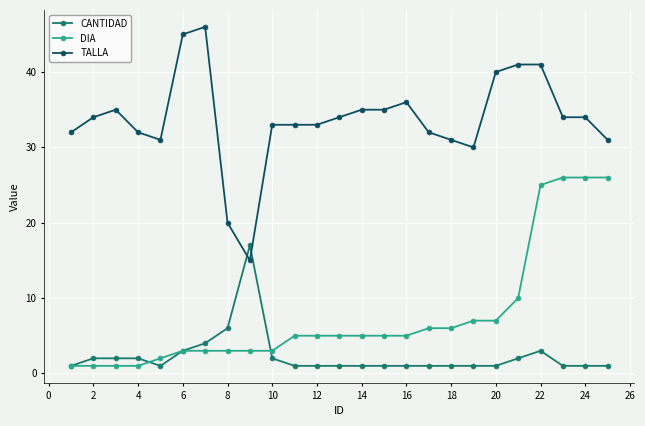

What is the average value of the DIA series?

8